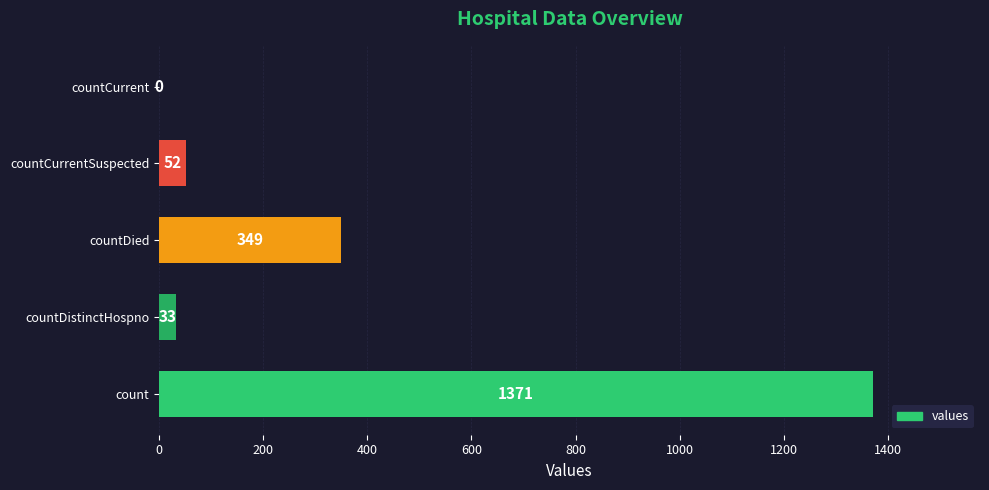

What is the average value?

361